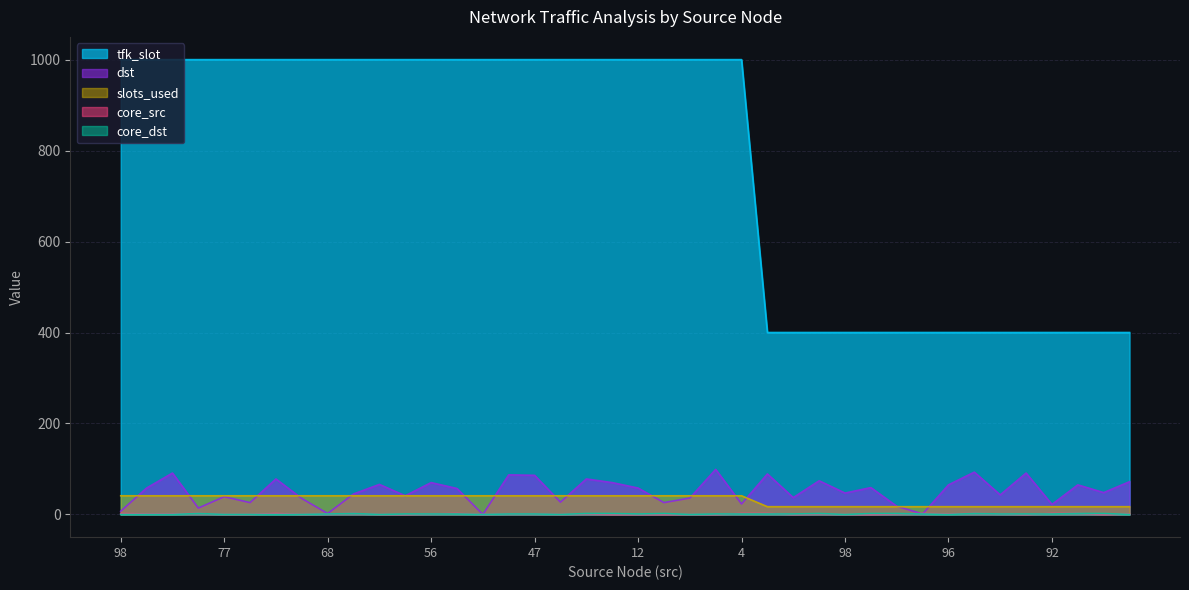

At how many categories does at least one series exceed 311?

40